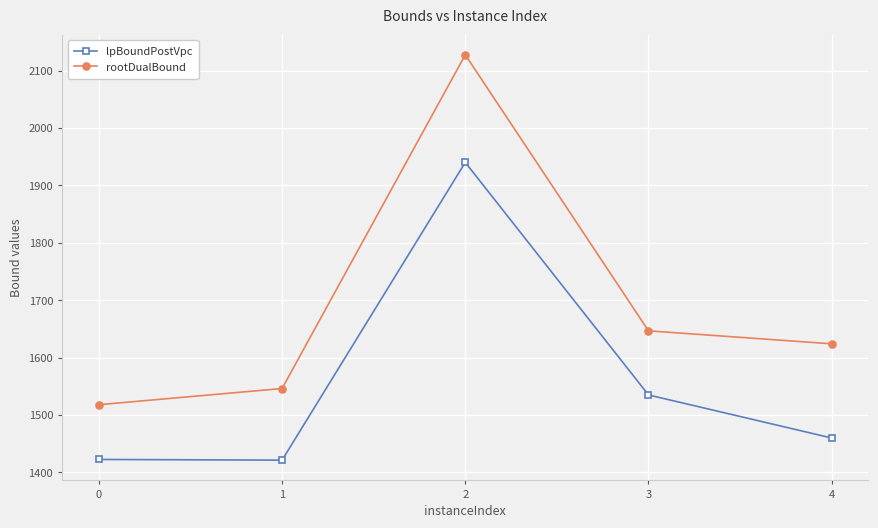

At how many categories does at least one series exceed 1427?

5